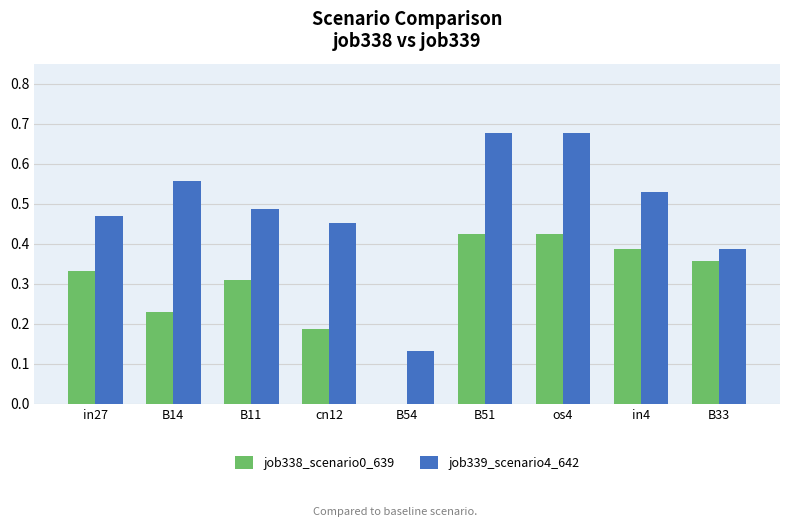

Does the chart contain stacked bars?

No